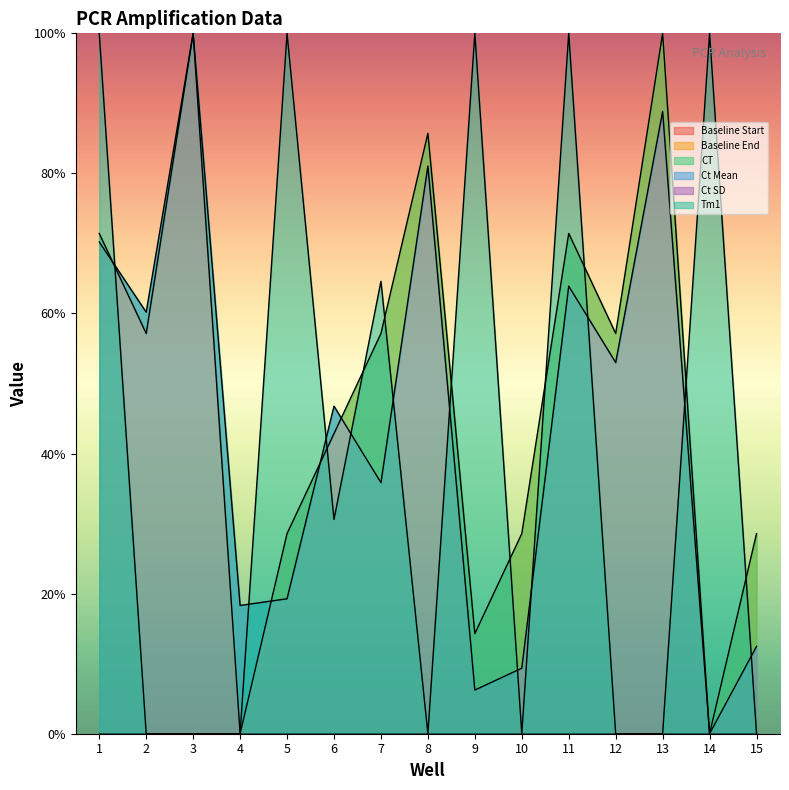

After their last crossing, which series has the higher values: Tm1 or CT?

CT